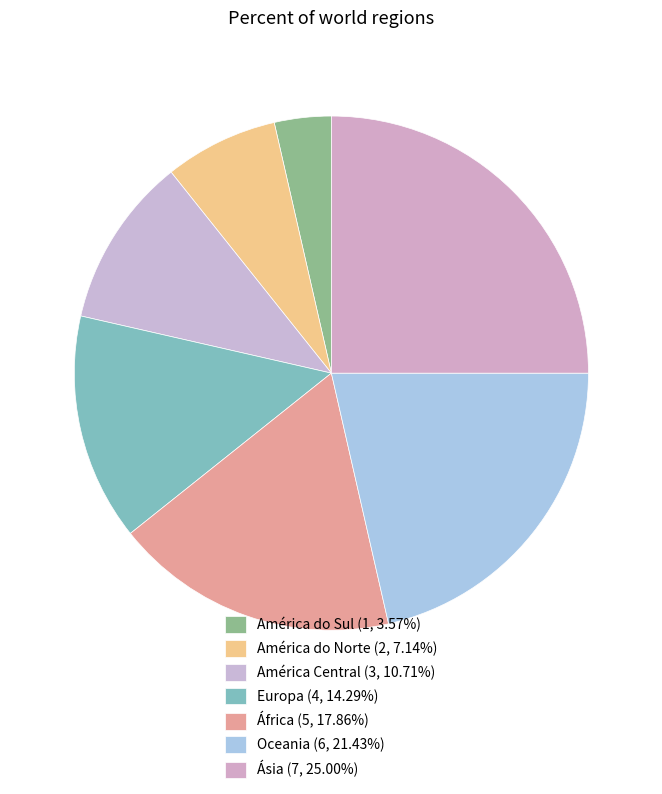

To the nearest percent, what is the combined percentage of América do Sul and África?

21%